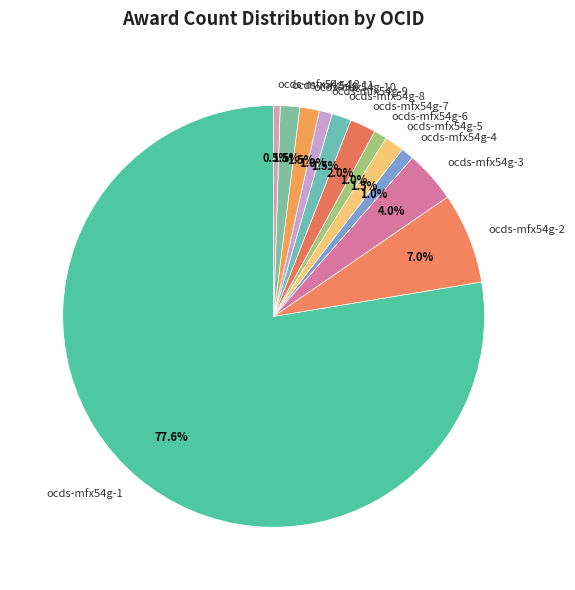

To the nearest percent, what is the difference between the largest and smallest slice percentages?

77%